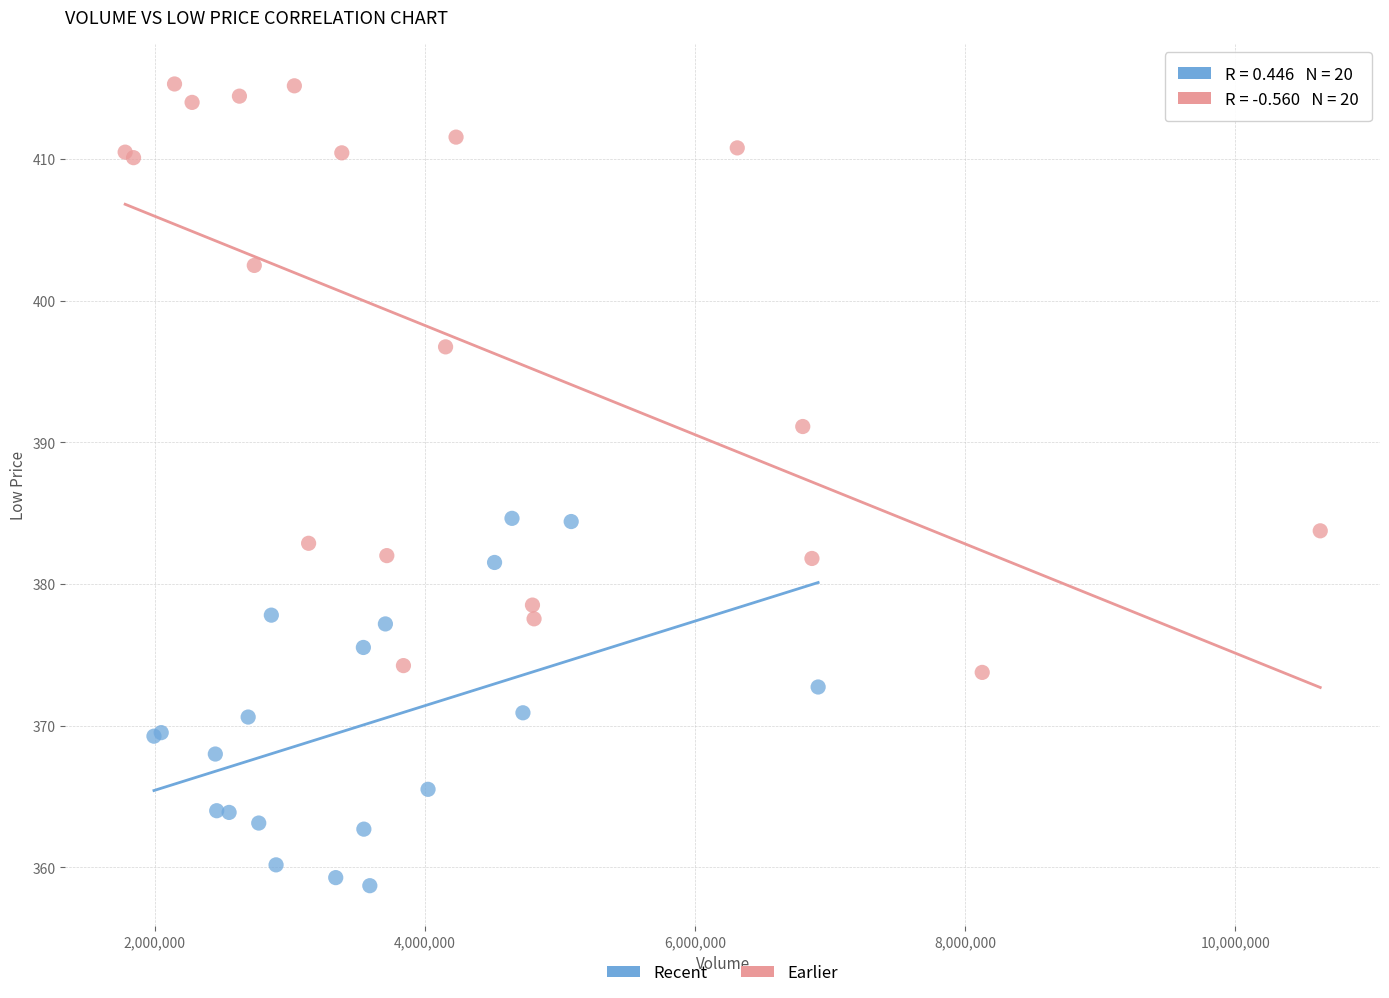

Which series has the widest spread of Y values?

Earlier